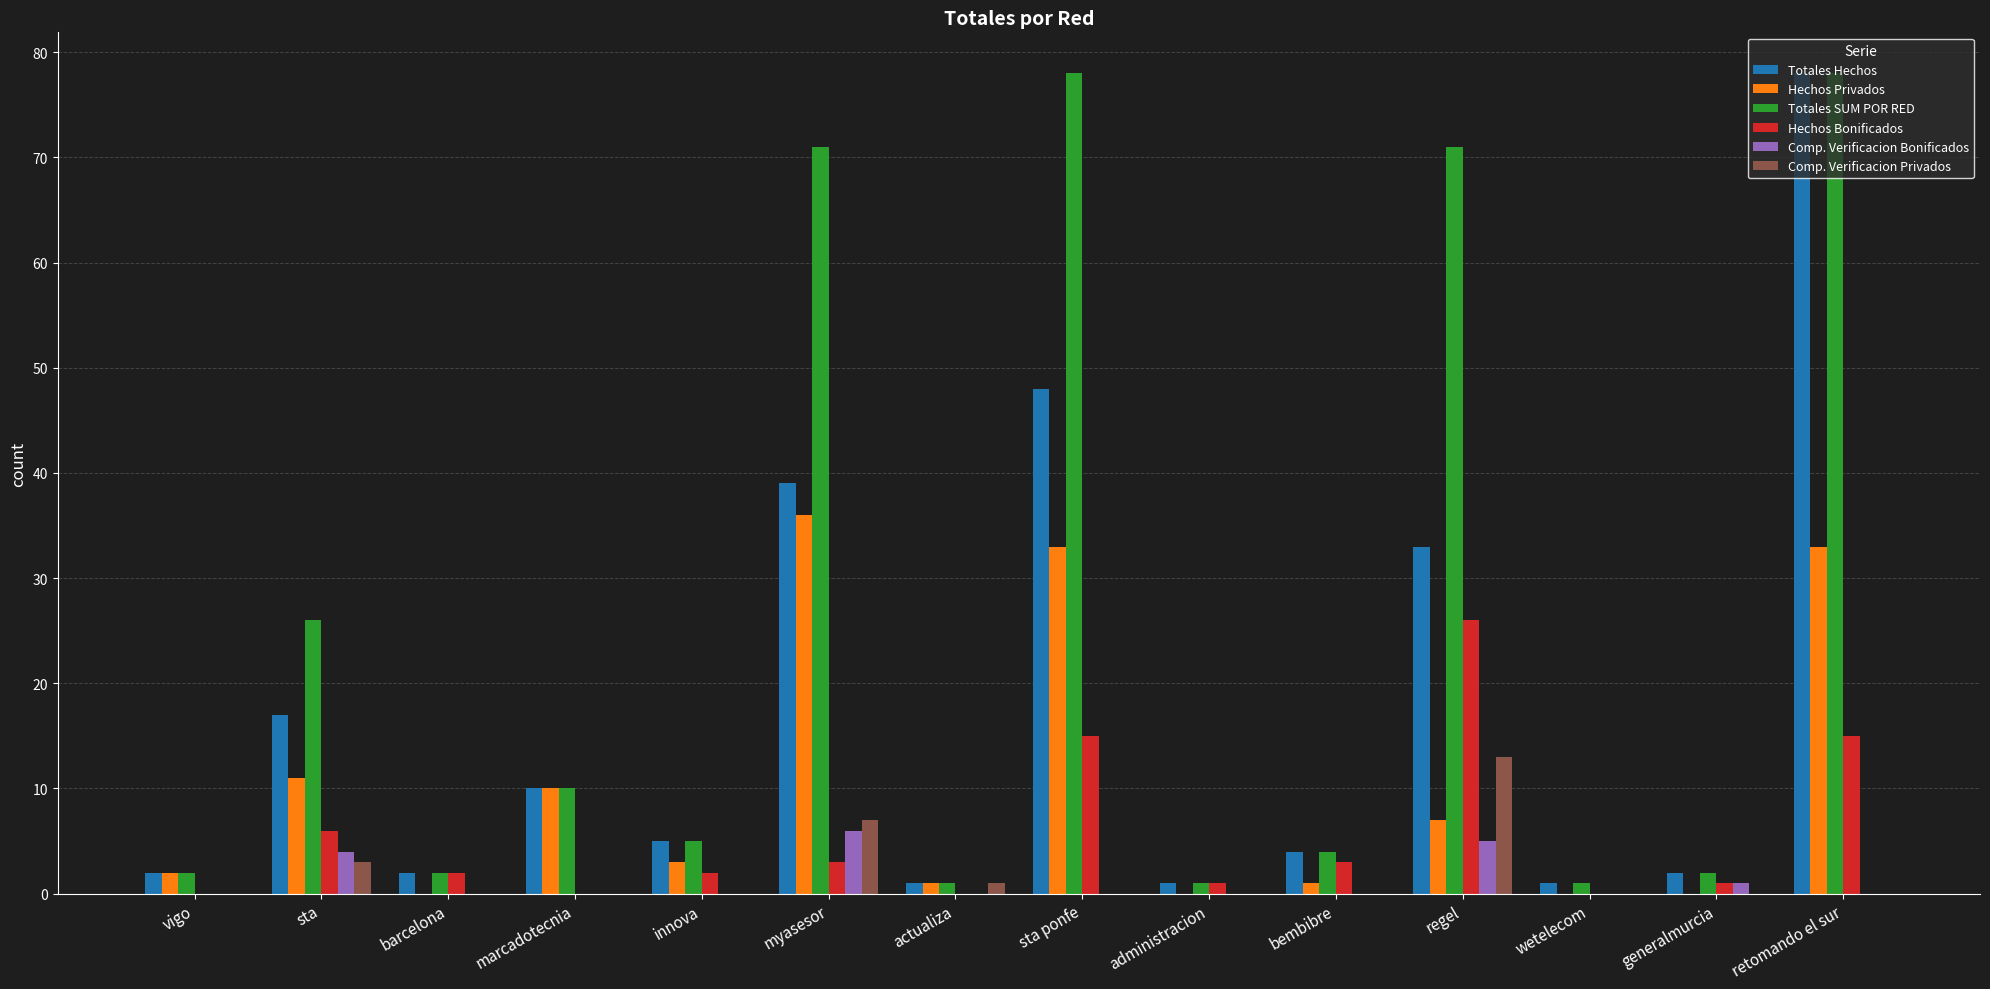

At which category is the sum across all series the highest?

retomando el sur